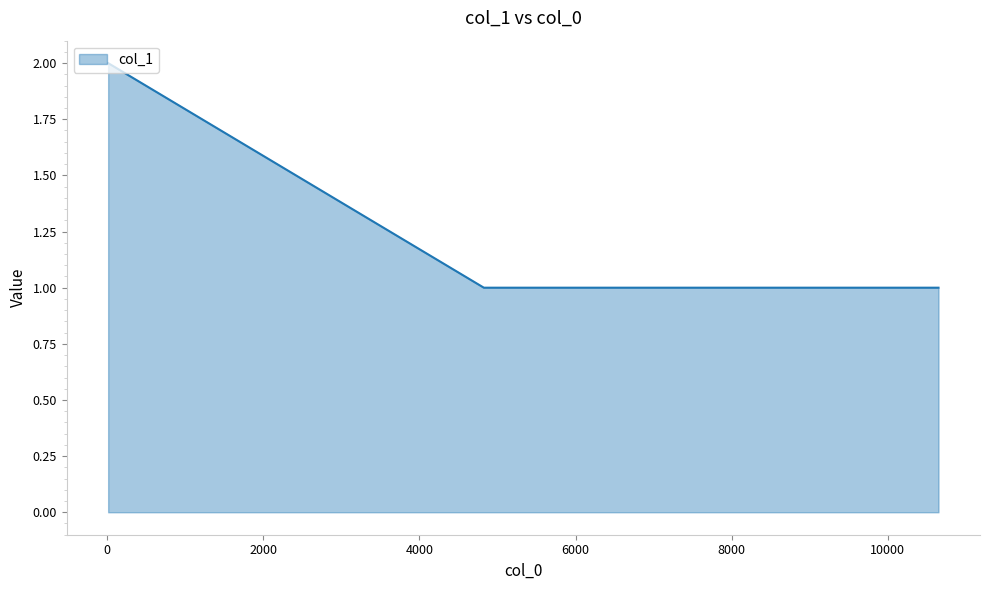

What is the difference between the maximum and second lowest values?

1